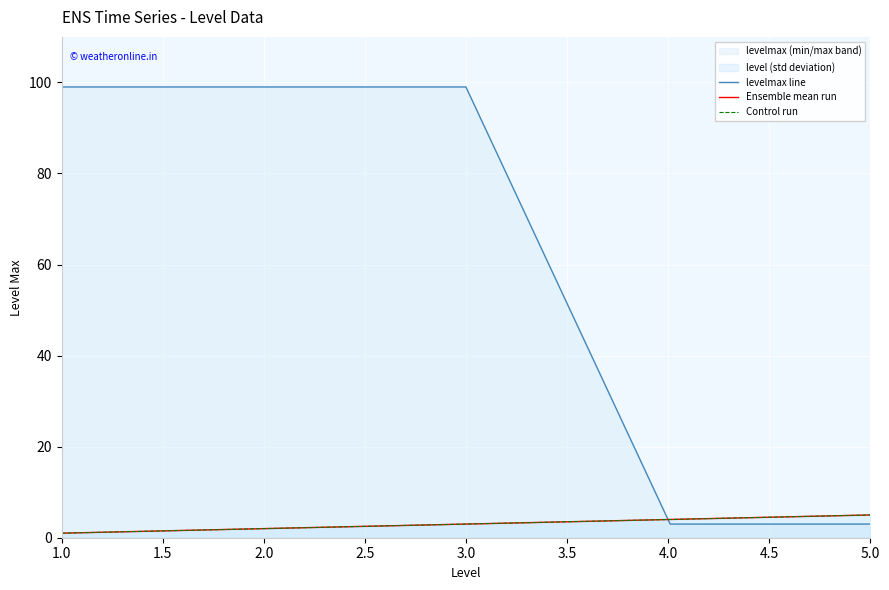

Between 5.0 and 1.0, which is larger?

1.0